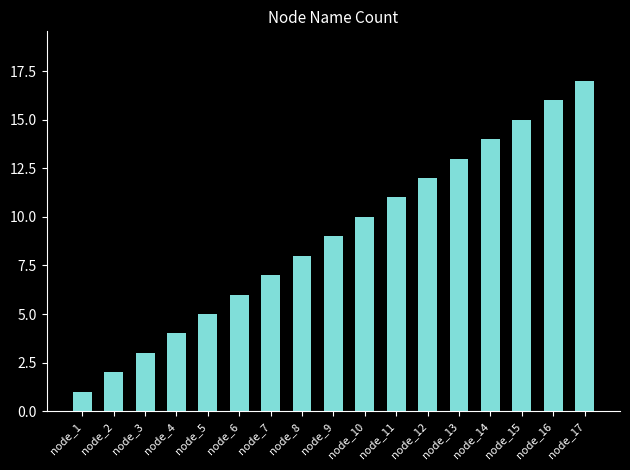

Rank the categories by value from lowest to highest.

node_1, node_2, node_3, node_4, node_5, node_6, node_7, node_8, node_9, node_10, node_11, node_12, node_13, node_14, node_15, node_16, node_17